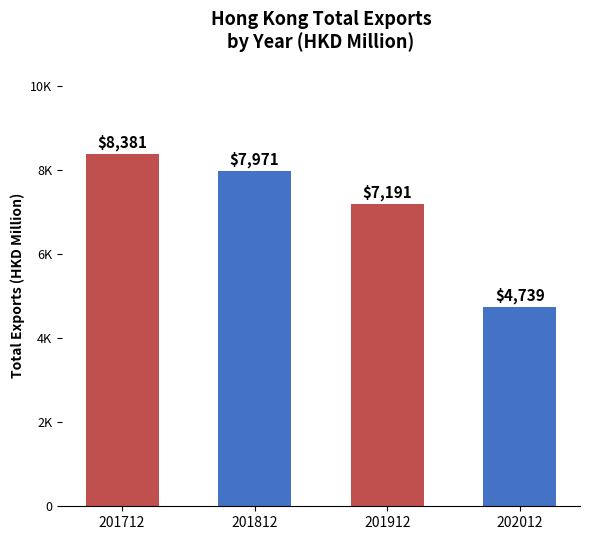

What is the average value?

7070.6